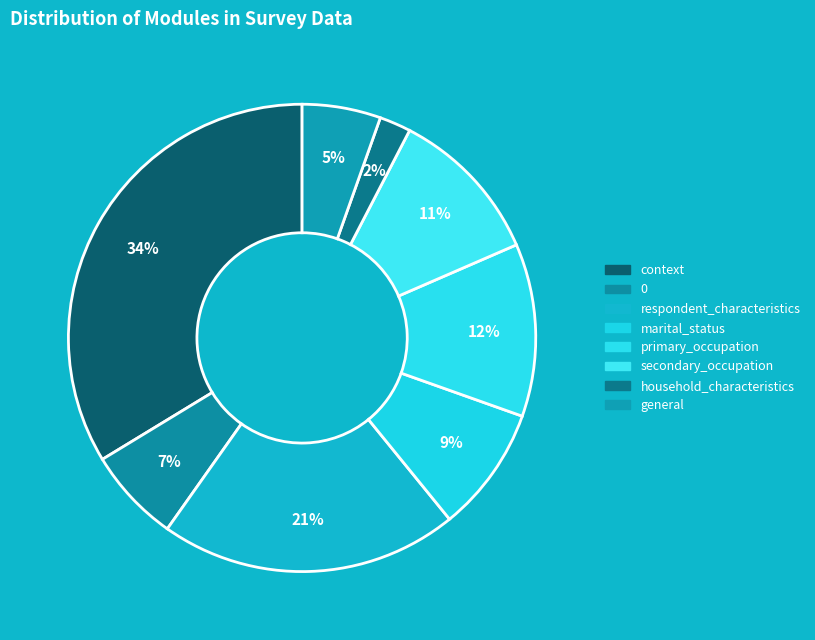

How many slices are in this pie chart?

8